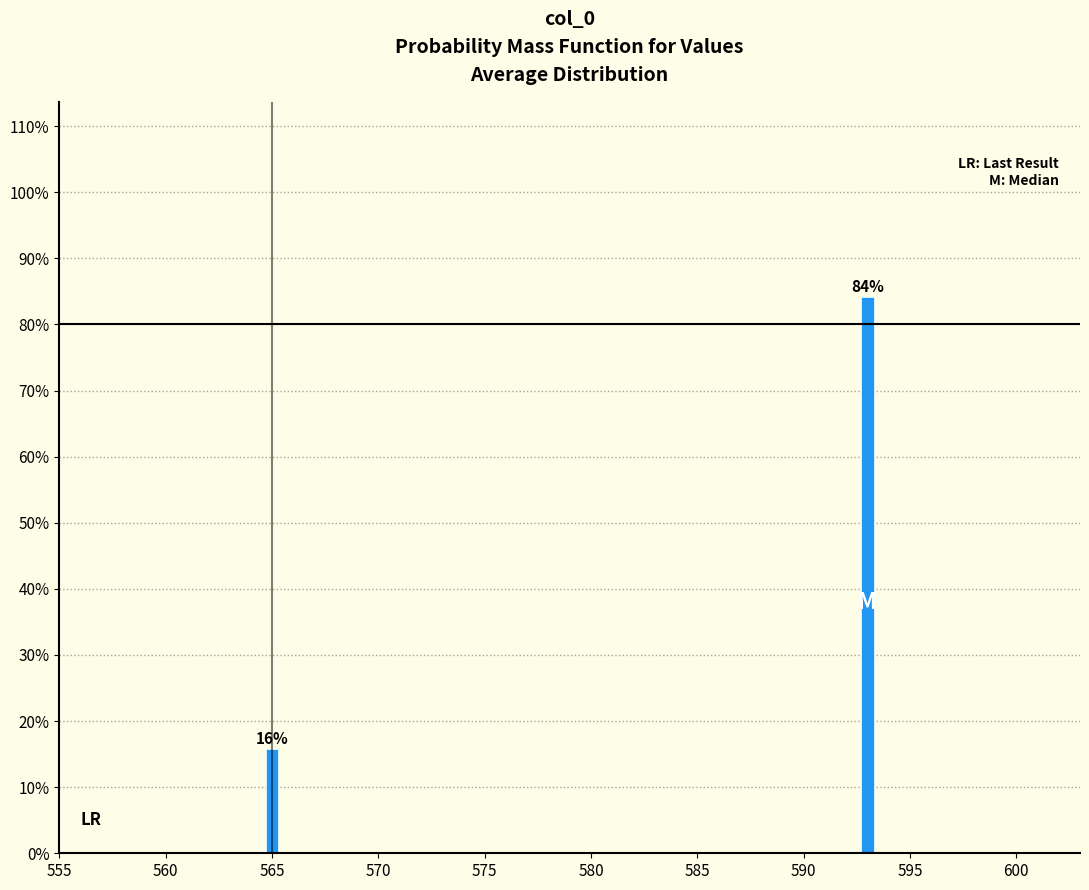

Which category has the highest value across all series?

595